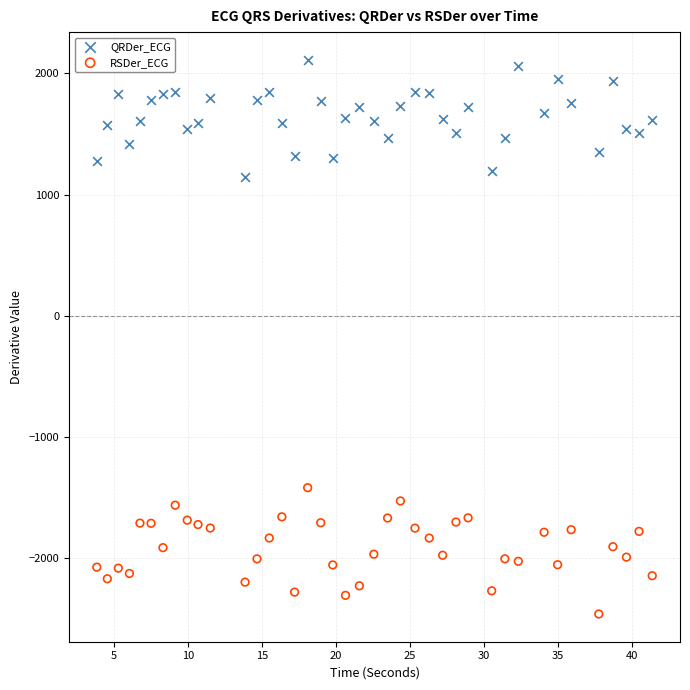

What is the X range (max minus min) for the scatter plot?

37.5